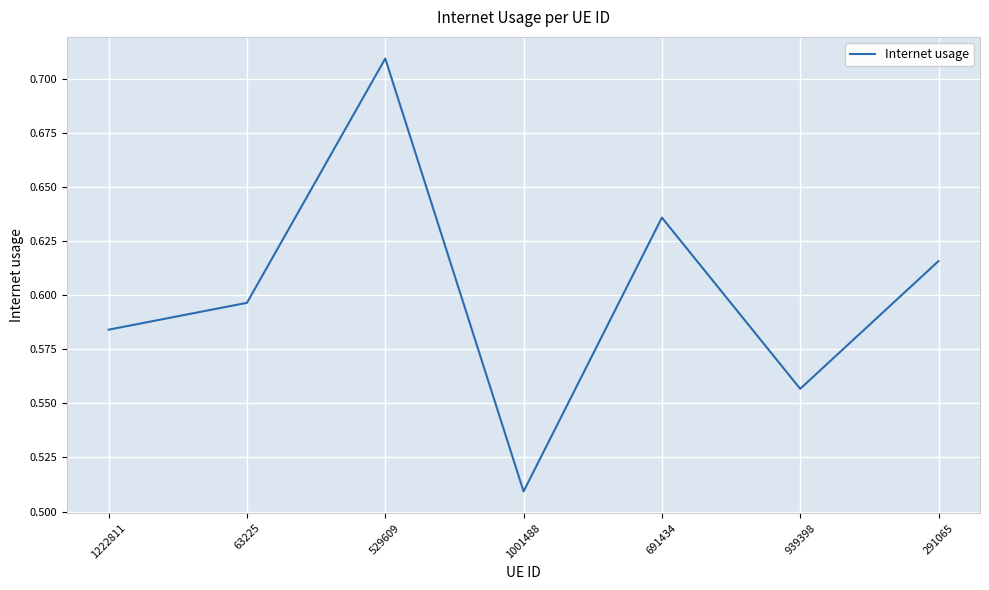

Is it true that the value at 291065 is 0.2?

False